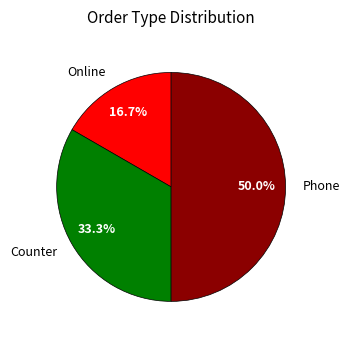

Which slice is the largest?

Phone